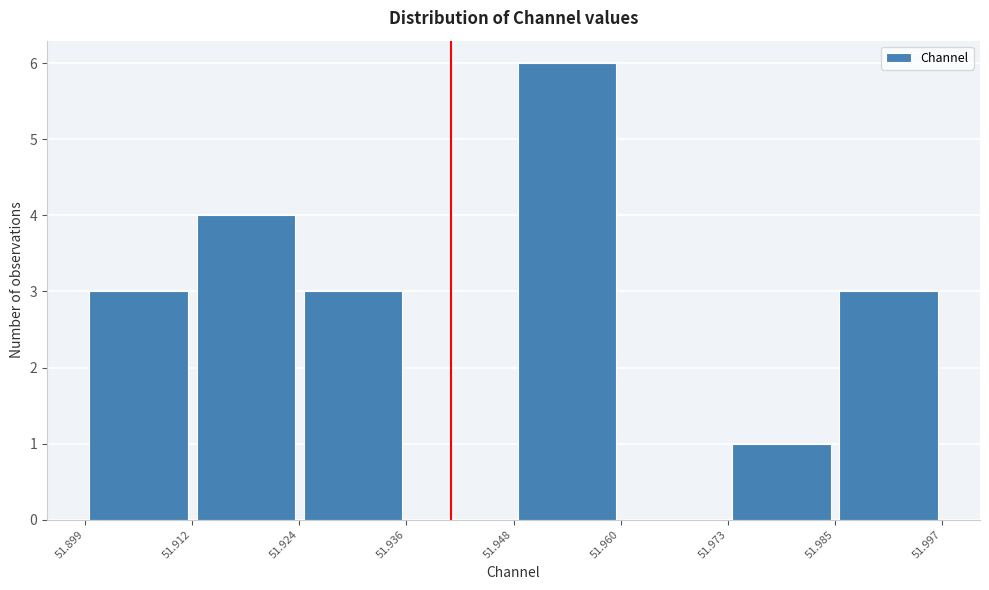

Reading left to right, transcribe this chart: for each bar, give the range it covers on the x-axis and its height. The values are not printed on the chart, so give them approximately, as read against the axis.

51.899 to 51.912: 3
51.912 to 51.924: 4
51.924 to 51.936: 3
51.936 to 51.948: 0
51.948 to 51.960: 6
51.960 to 51.973: 0
51.973 to 51.985: 1
51.985 to 51.997: 3